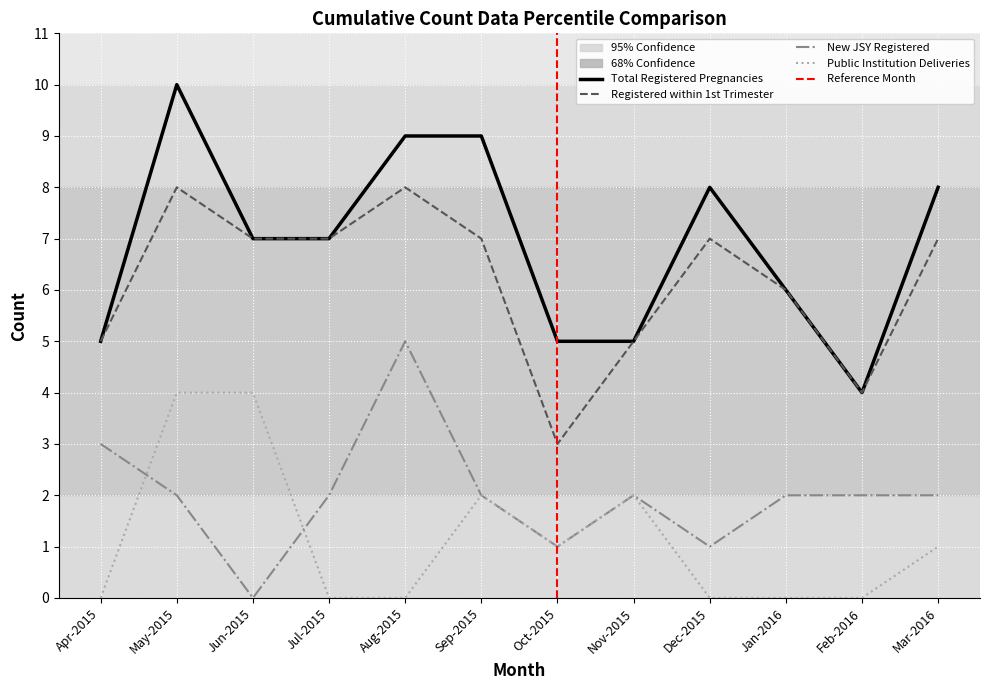

What is the label of the 3rd point from the left?

Jun-2015